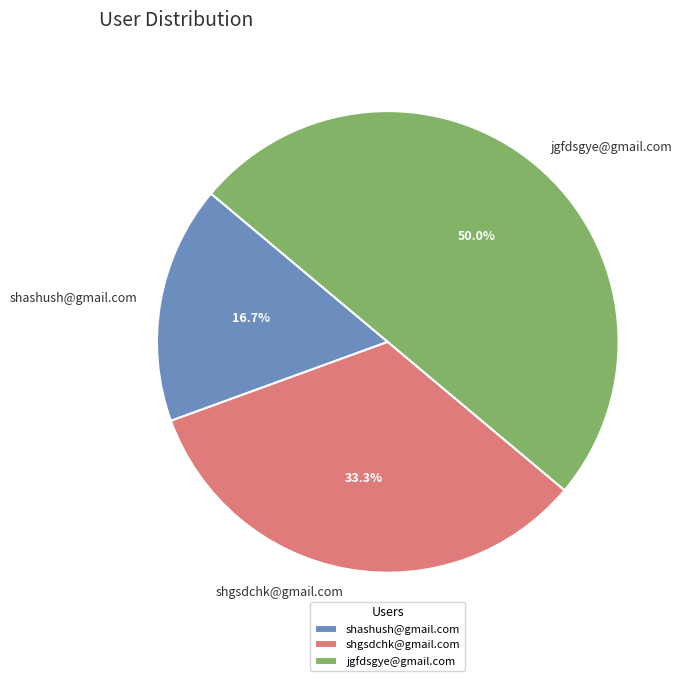

Is it true that shgsdchk@gmail.com is 33% of the pie?

True